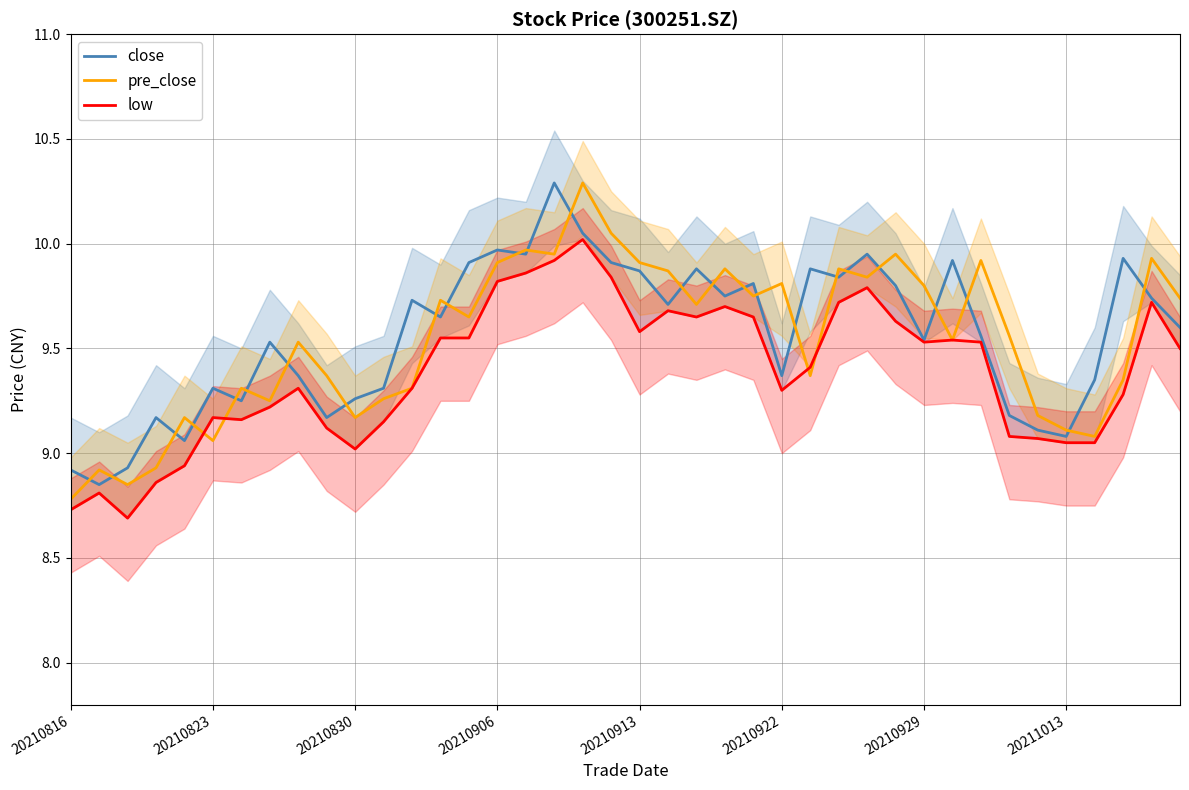

What is the sum of all low values?

375.5